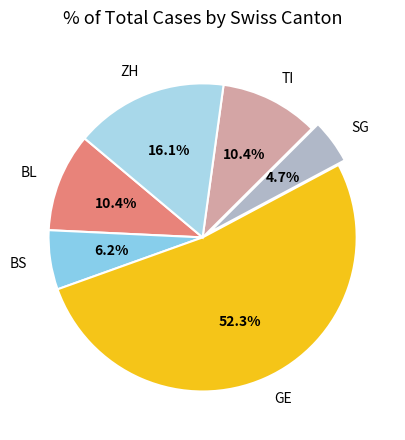

How many slices are in this pie chart?

6